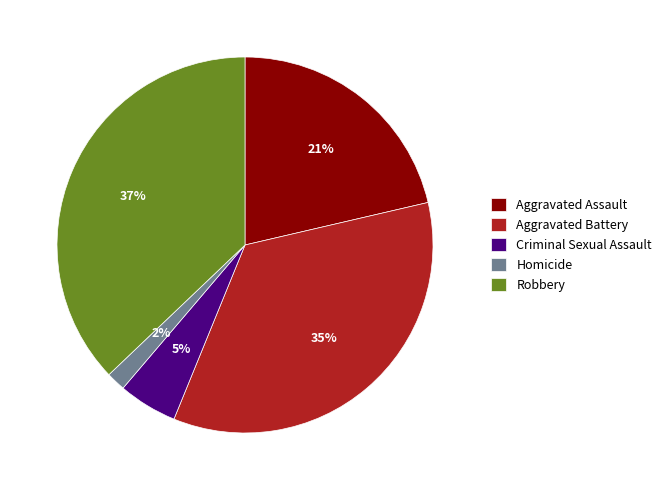

The Homicide slice represents 2% of the pie. True or false?

True